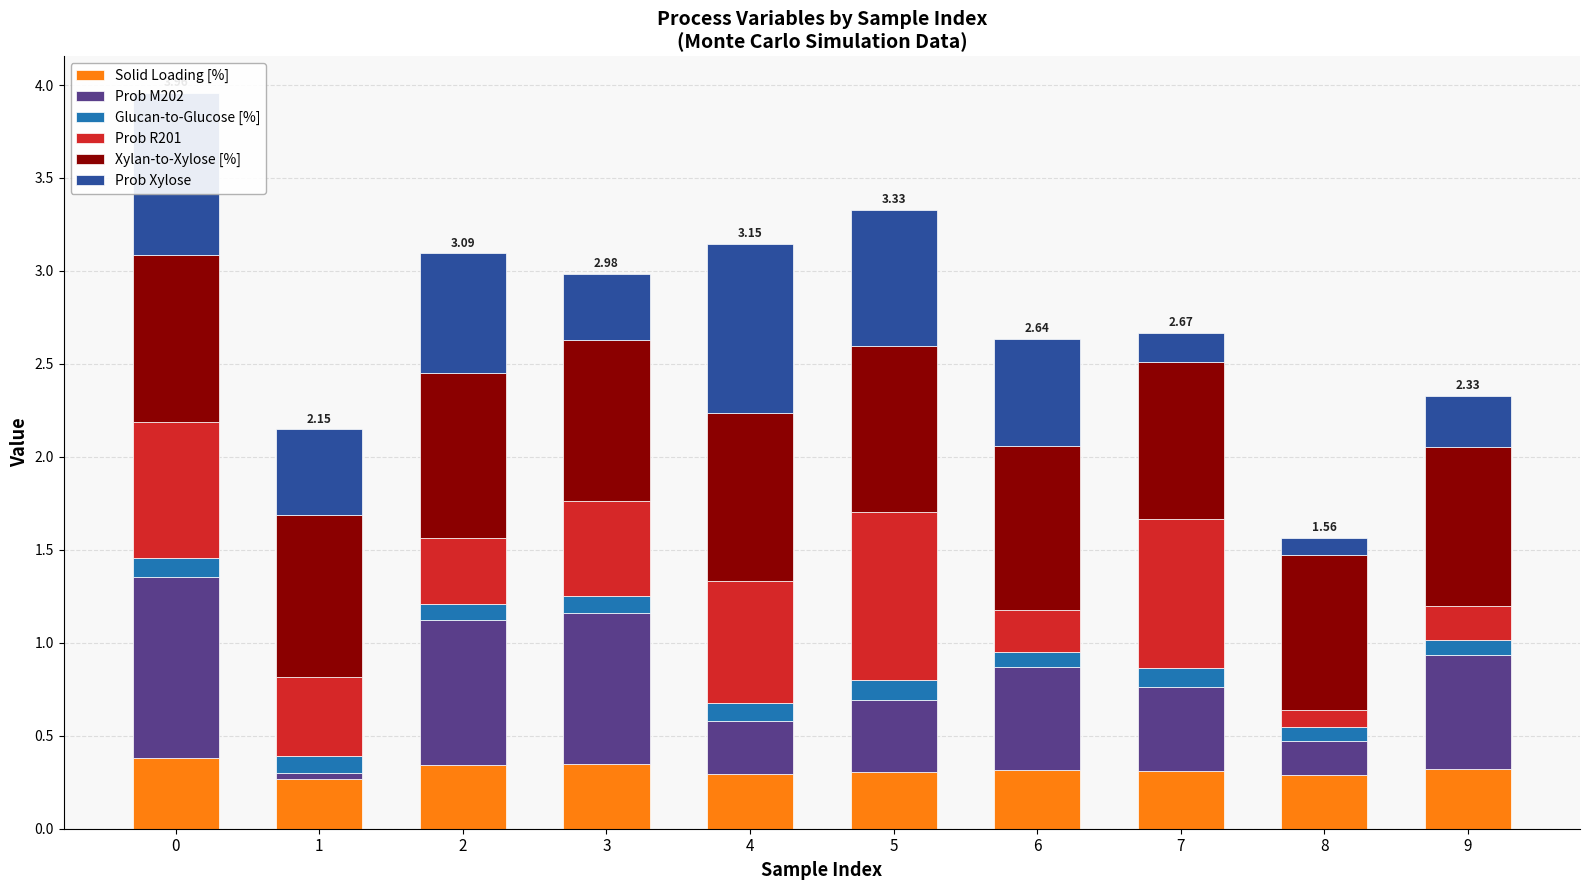

Are the bars horizontal?

No